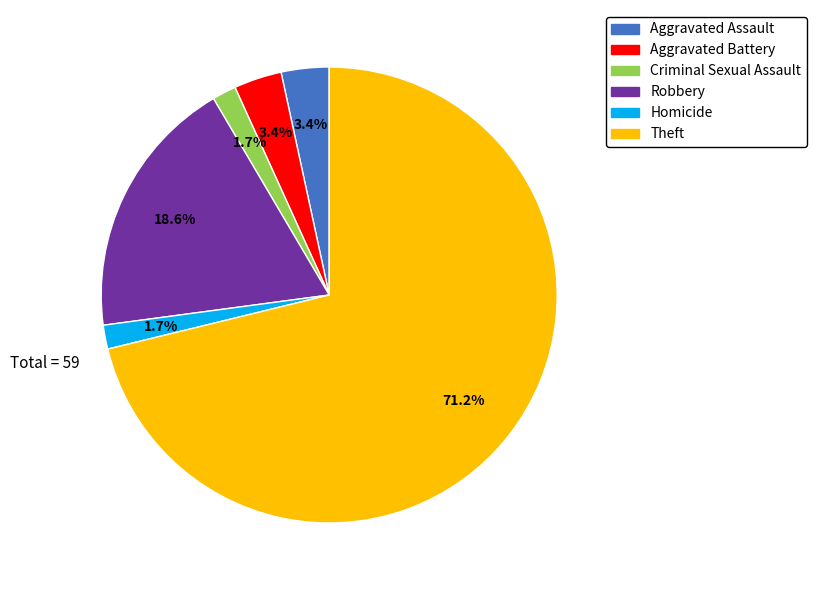

To the nearest percent, what percentage of the pie is Aggravated Battery?

3%